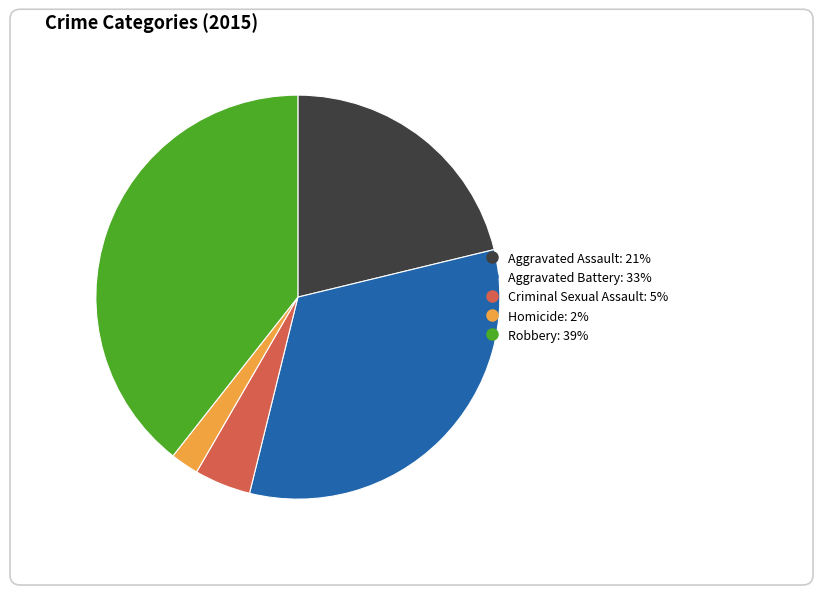

Which slice is the smallest?

Homicide